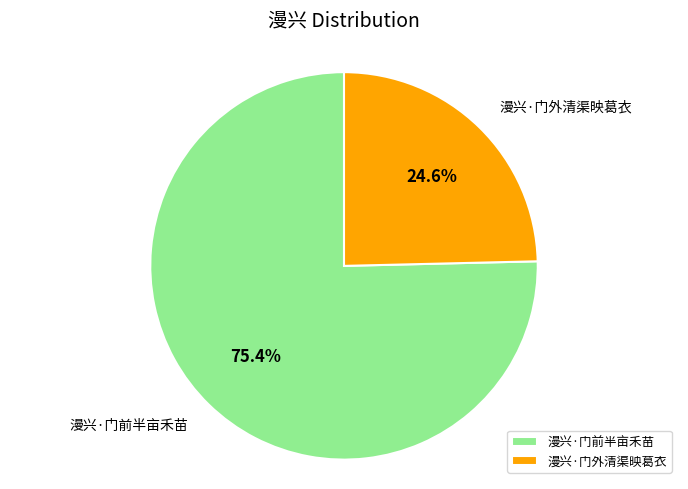

True or false: 漫兴·门外清渠映葛衣 accounts for 25% of the total.

True